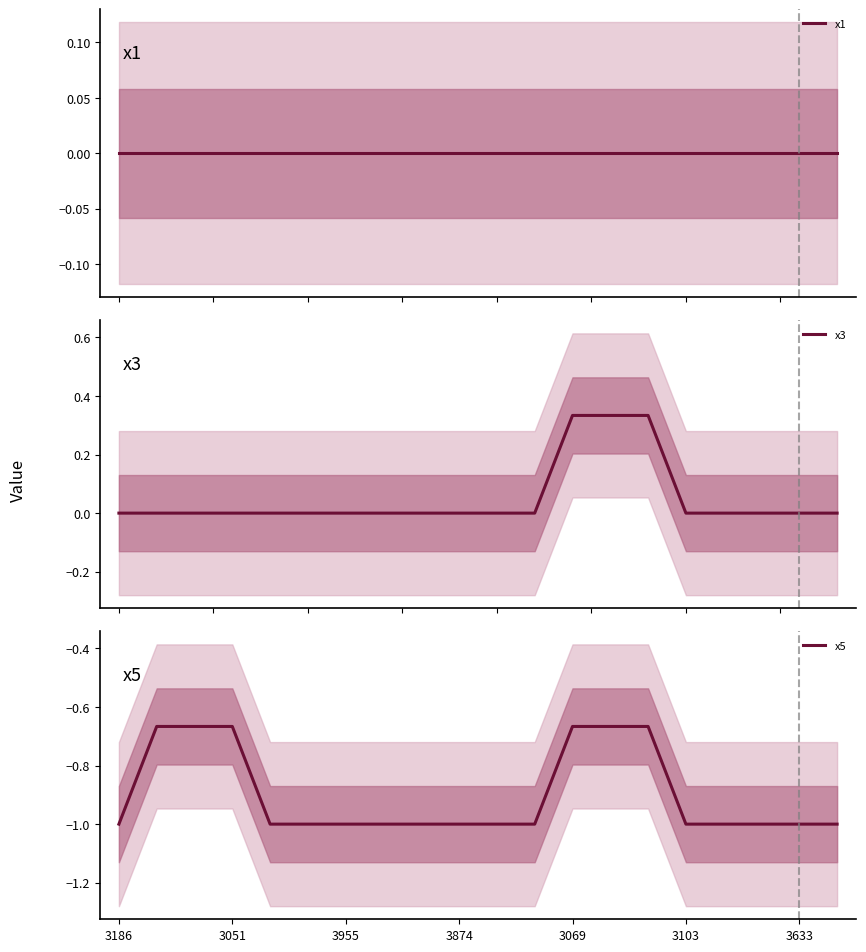

At which label does x5 reach its minimum?

3186